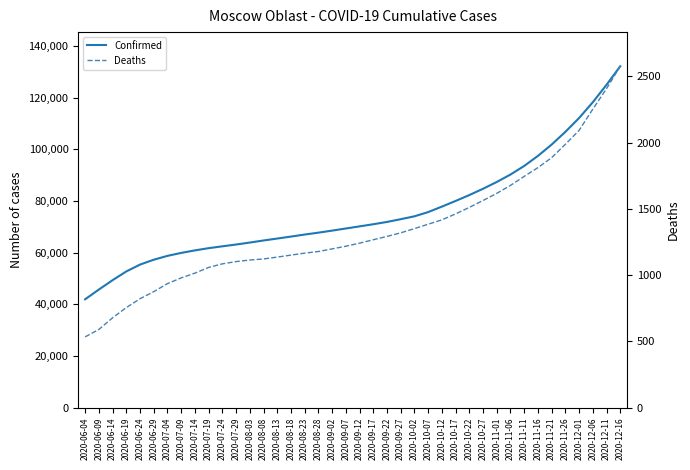

True or false: Confirmed and Deaths cross at least once.

False